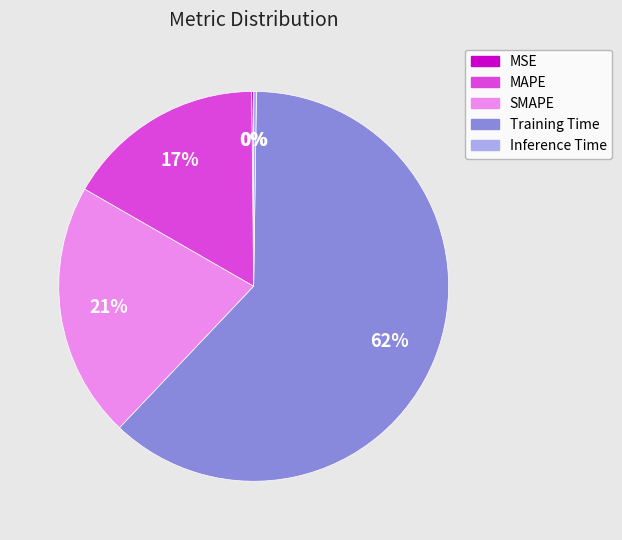

Is it true that Training Time is 62% of the pie?

True